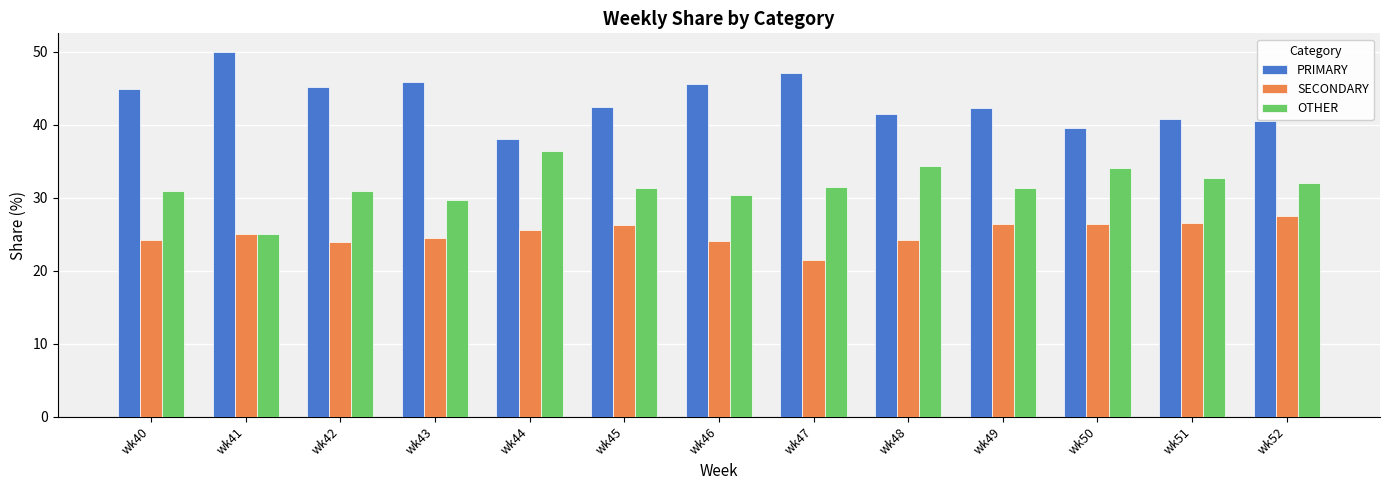

What is the difference between the highest and lowest values at wk40?

20.7